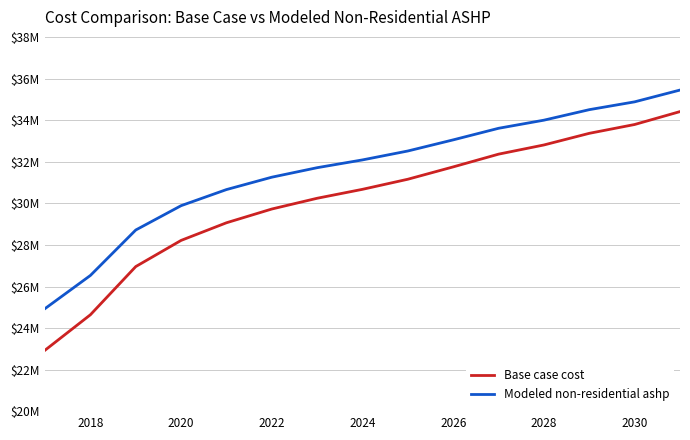

List the series in order of their peak value, lowest first.

Base case cost, Modeled non-residential ashp